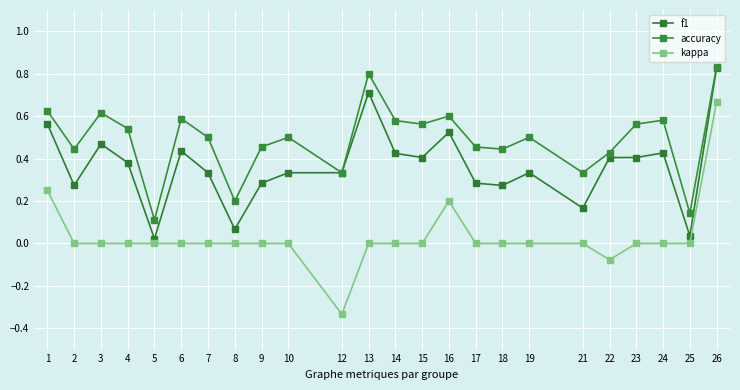

True or false: kappa and f1 cross at least once.

False